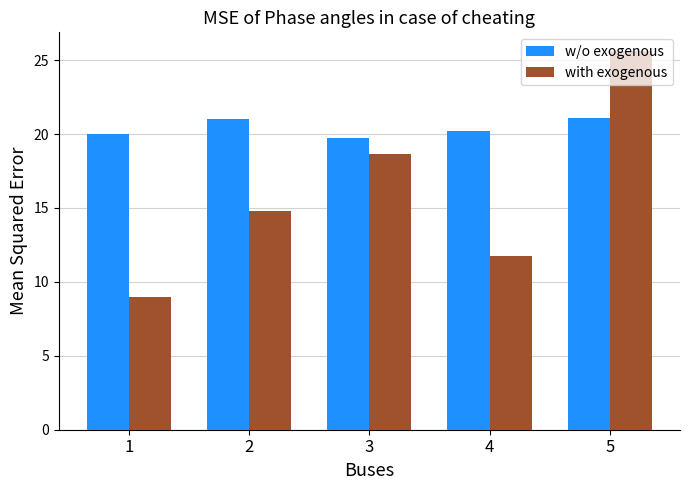

What is the sum of the with exogenous values at 3 and 1?

27.6